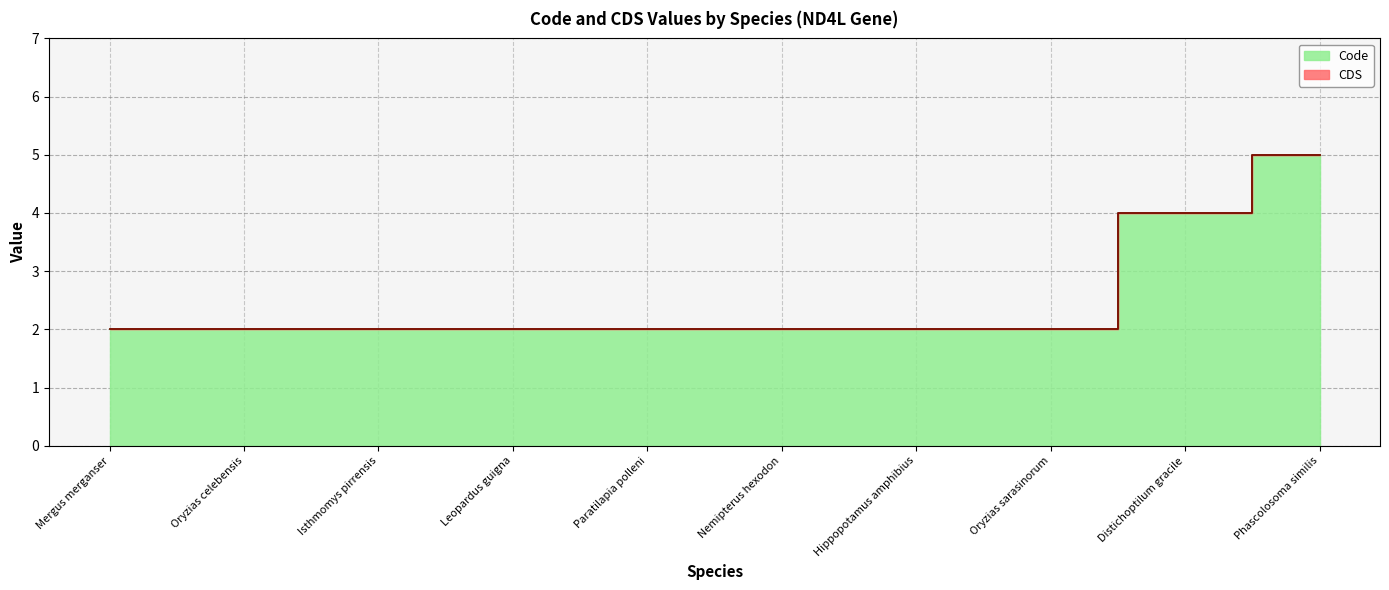

How many lines are shown in the chart?

1